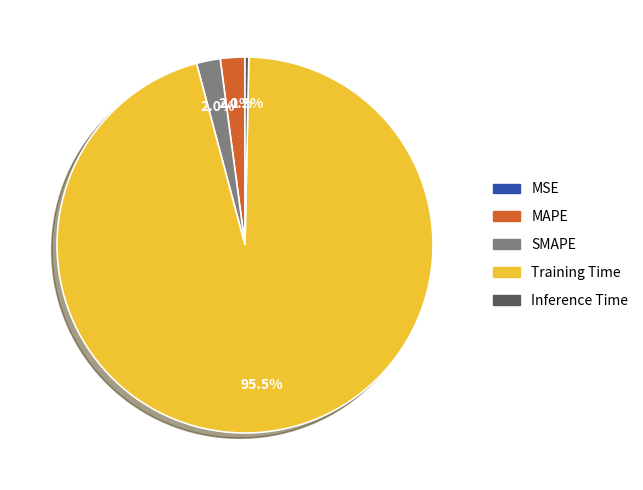

Which category has the biggest portion of the pie?

Training Time